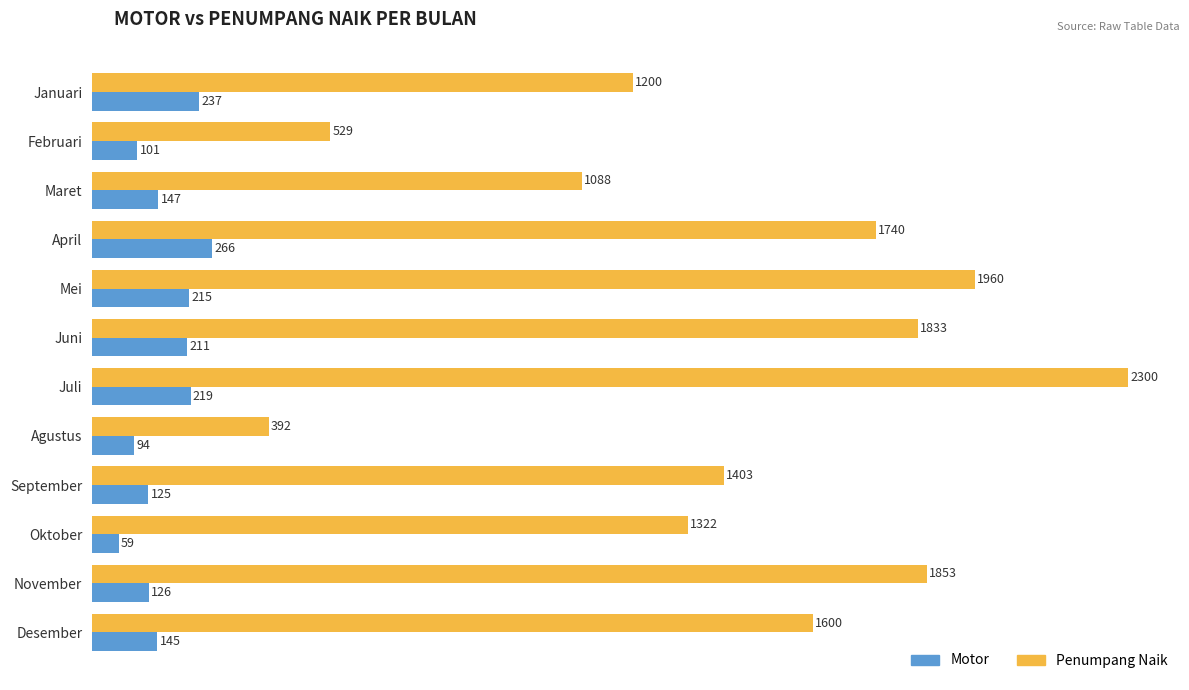

What value does the Penumpang Naik series have at Februari, to the nearest 50?

550